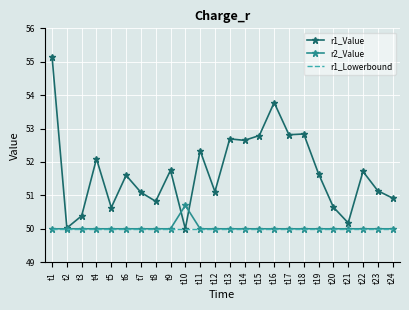

At how many categories does at least one series exceed 52?

9